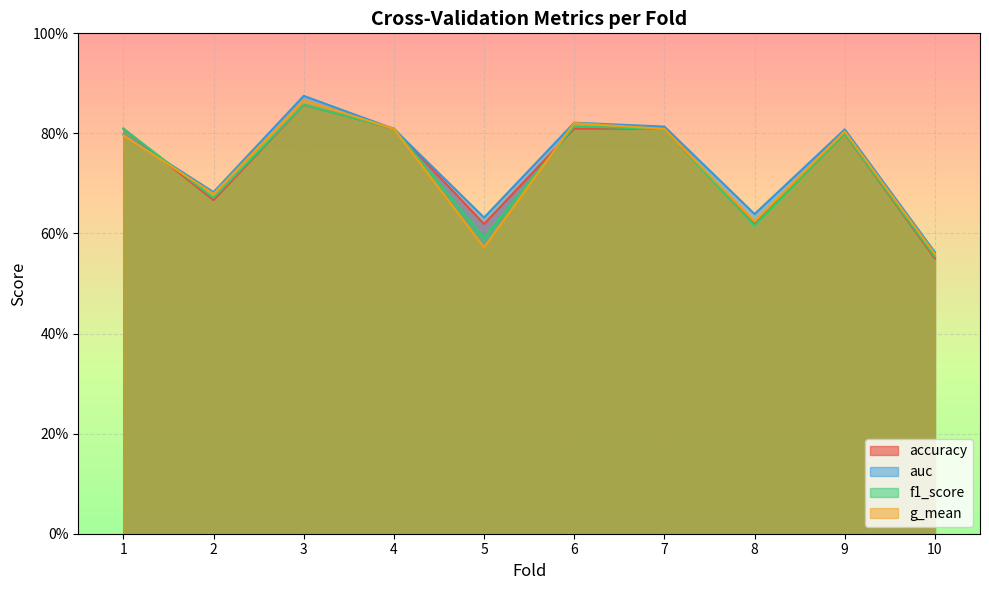

What is the maximum value for accuracy?

0.9